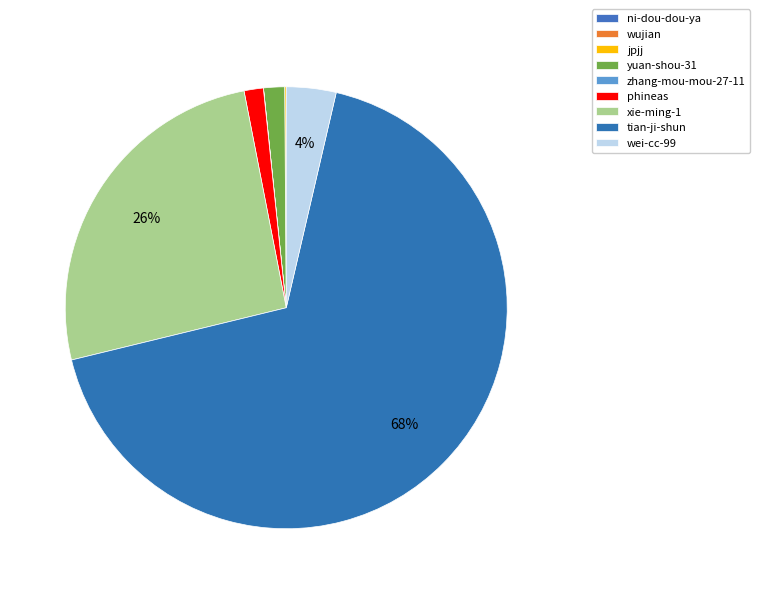

To the nearest percent, what is the combined percentage of phineas and jpjj?

2%